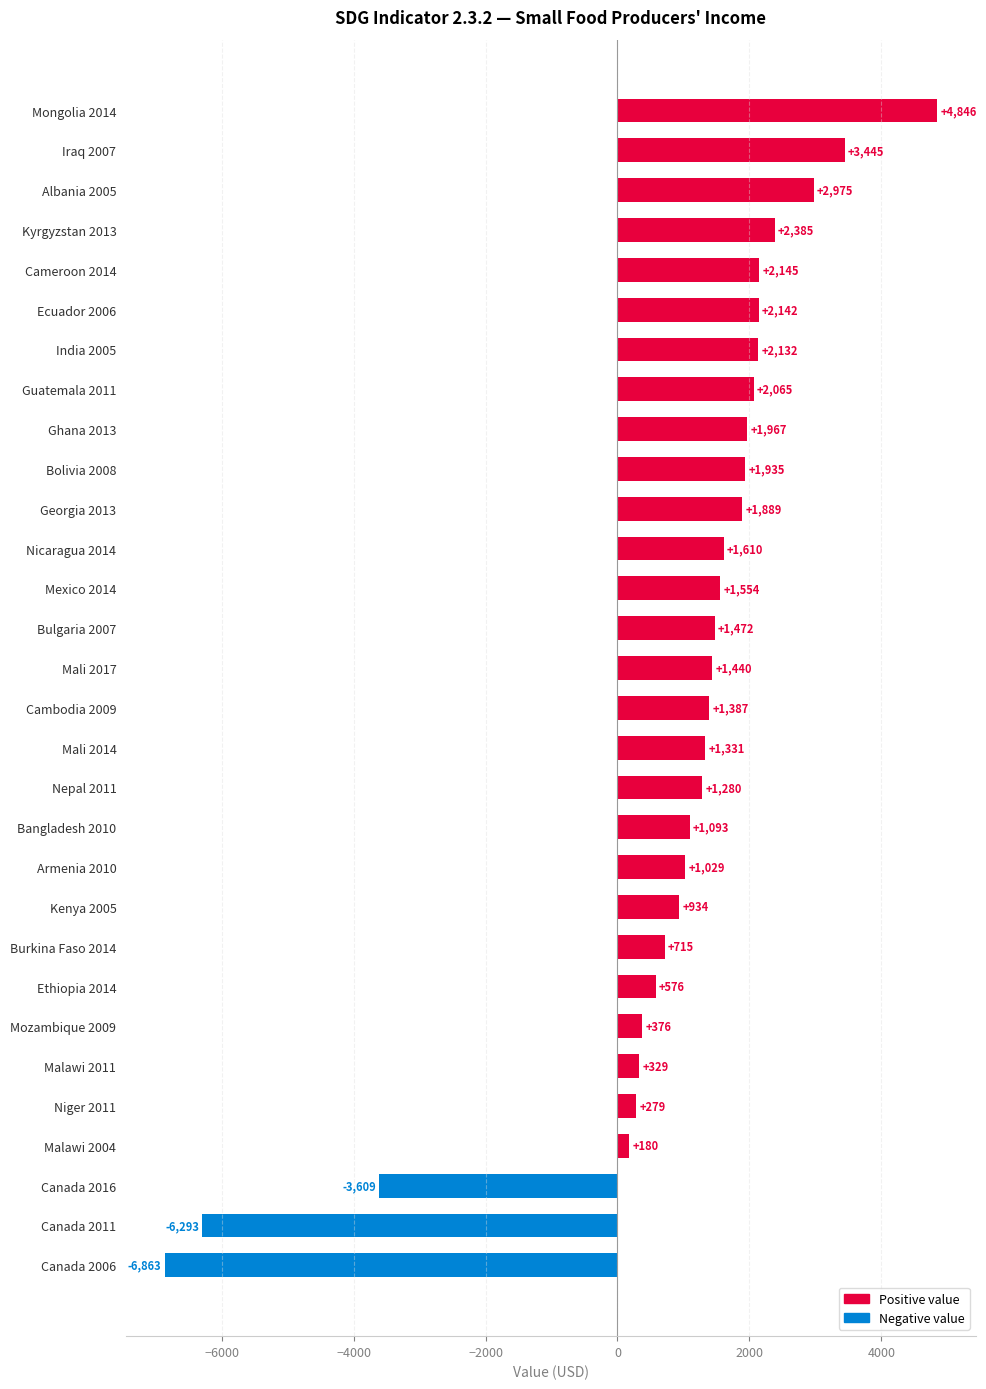

What is the ratio of the value at Mali 2014 to the value at Nicaragua 2014?

0.8